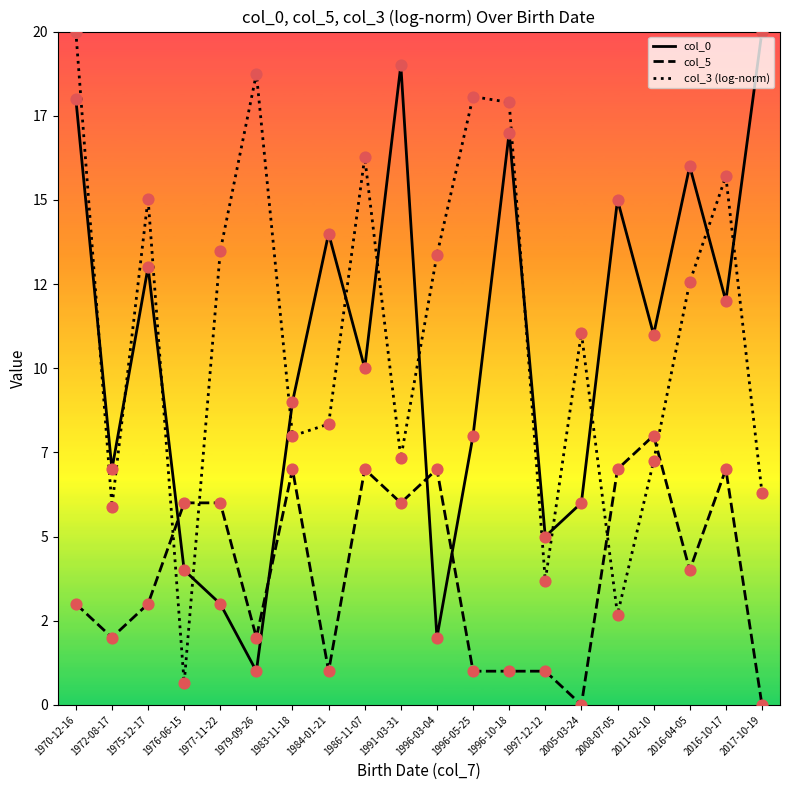

What are all the series names shown in the legend?

col_0, col_5, col_3 (log-norm)